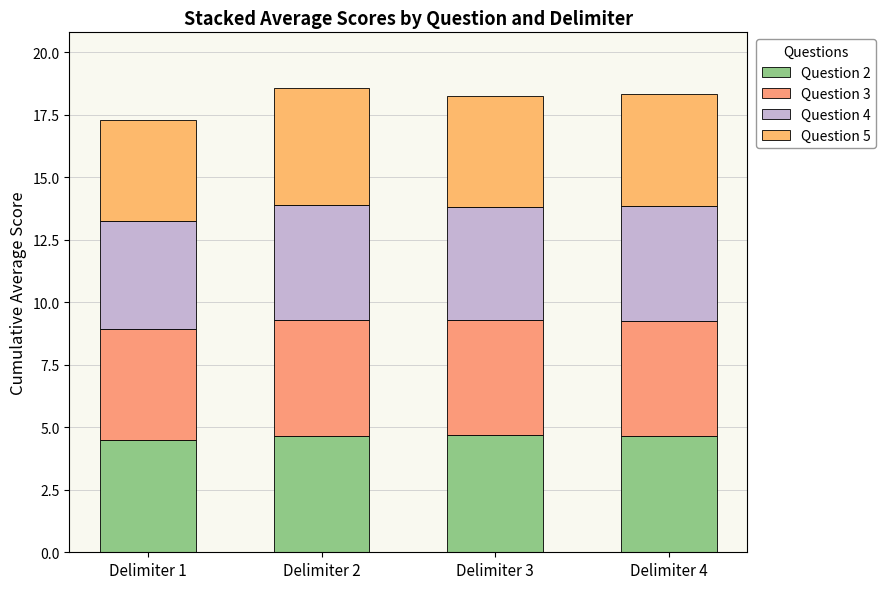

How many data points does each series have?

4